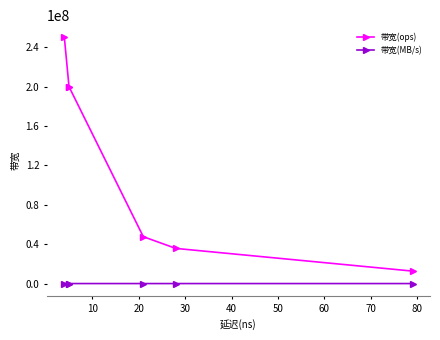

At how many categories does at least one series exceed 221286026?

1